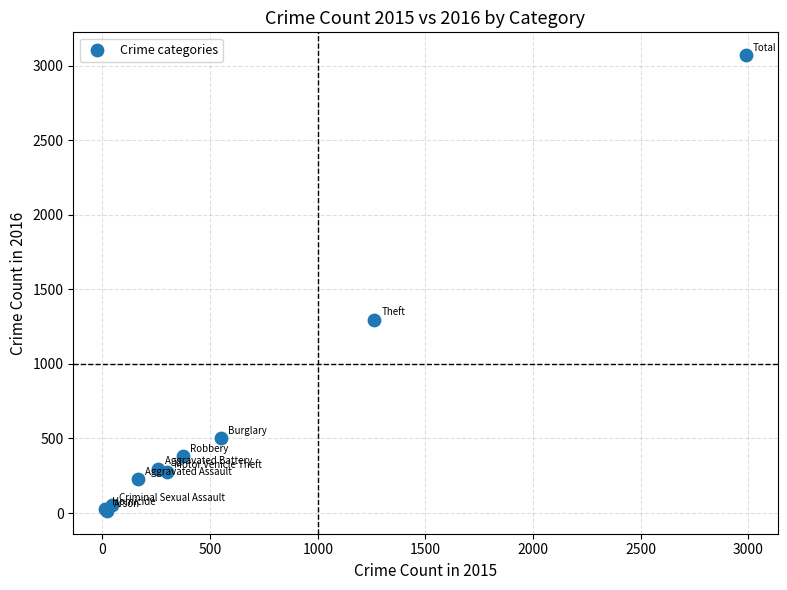

What Y value in the scatter plot is closest to 1542?

1297